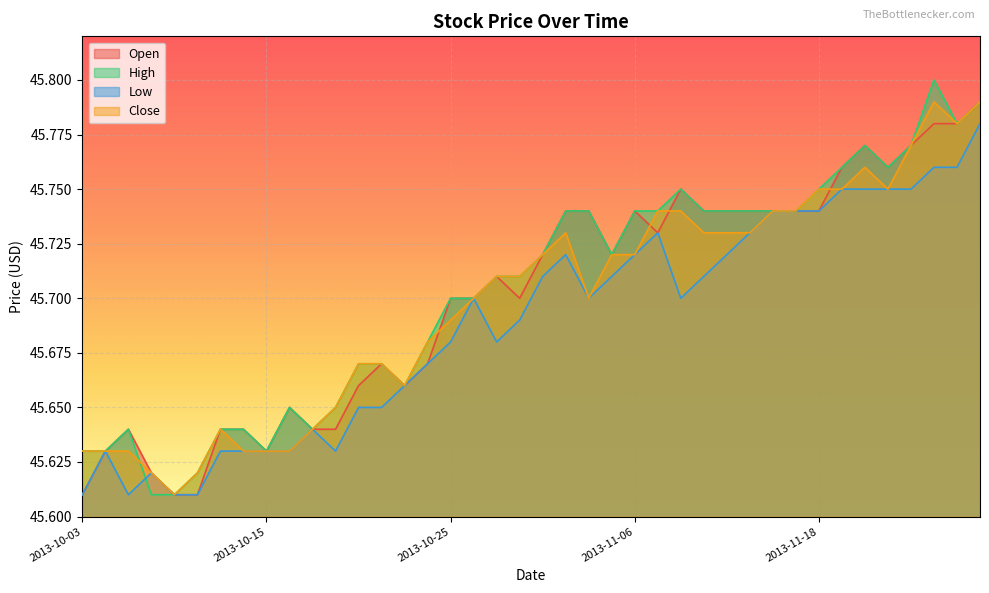

Between 2013-10-16 and 2013-11-18, which series saw the biggest shift?

Close